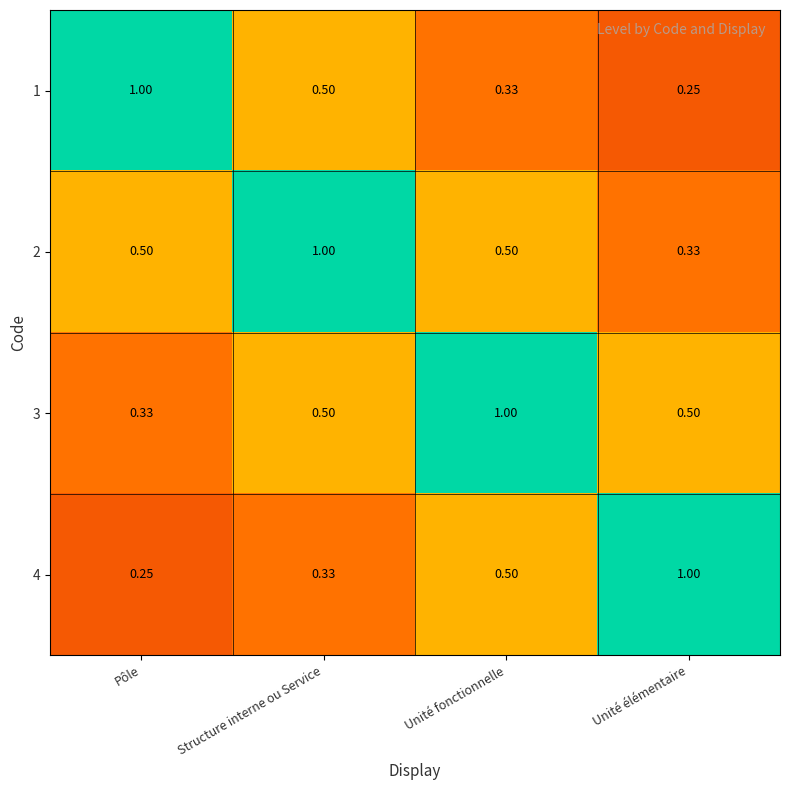

Rank the categories by 1 value from highest to lowest.

Pôle, Structure interne ou Service, Unité fonctionnelle, Unité élémentaire